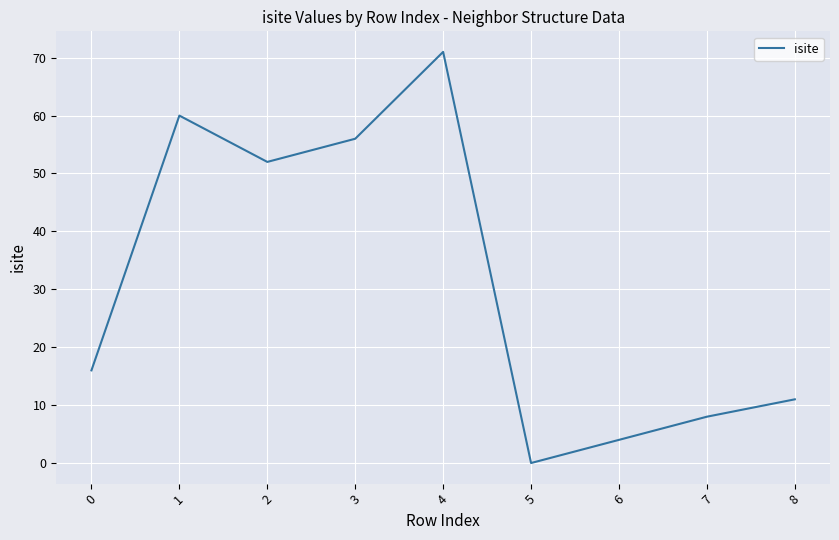

Reading left to right, extract all data points from this chart.

0=16	1=60	2=52	3=56	4=71	5=0	6=4	7=8	8=11